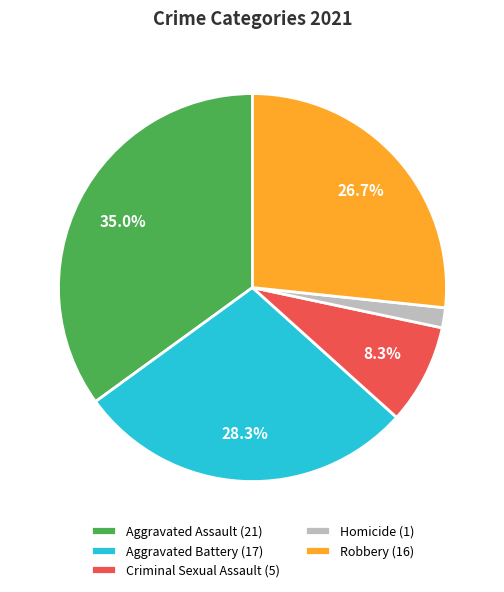

Does any single category account for the majority?

No